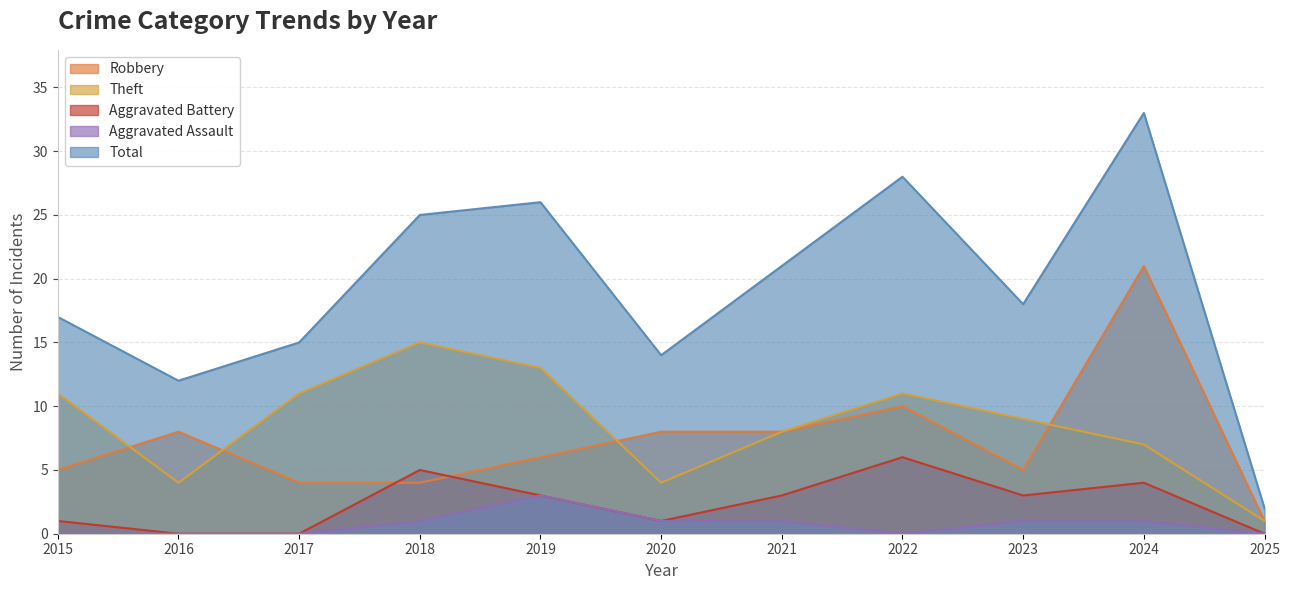

The value of Aggravated Assault at 2025 is 1. True or false?

False